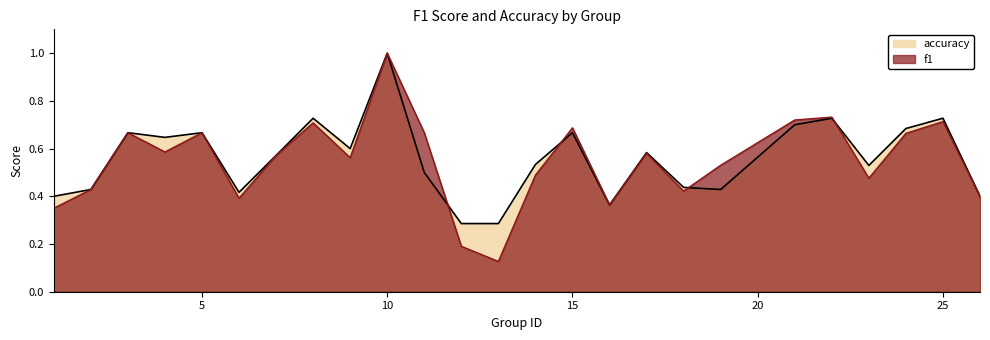

What is the average value of the f1 series?

0.5